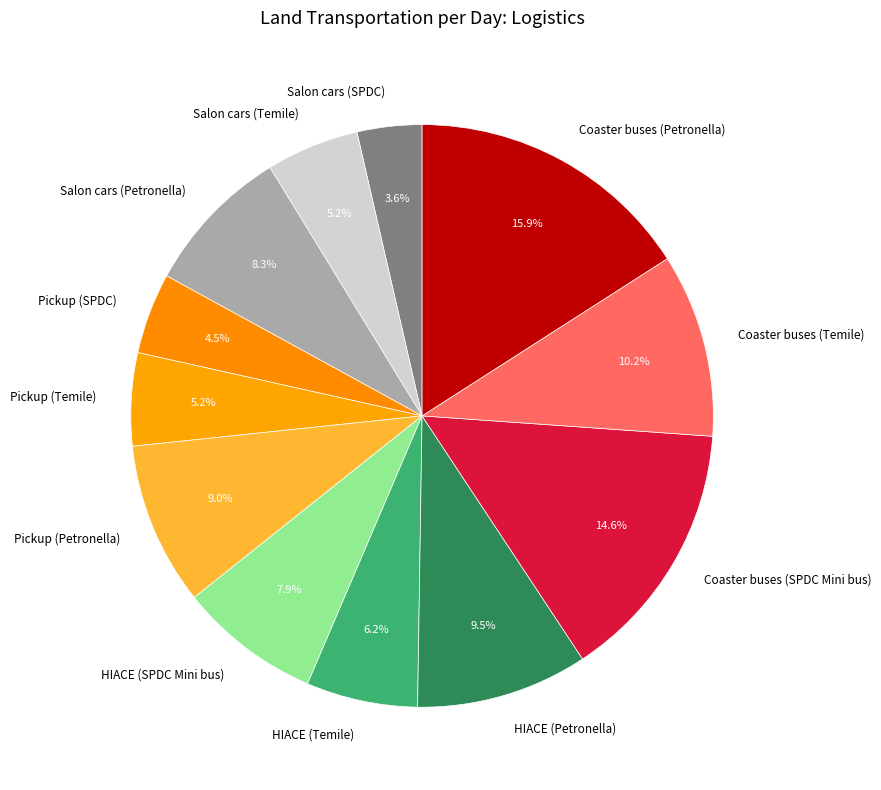

Count the number of slices in the pie.

12